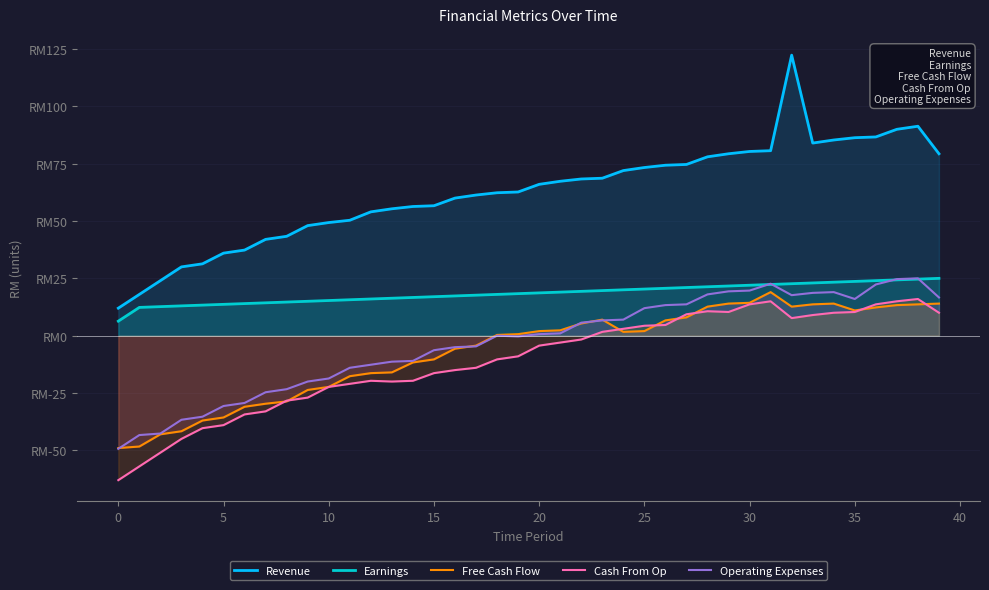

Count the number of data series in this chart.

5